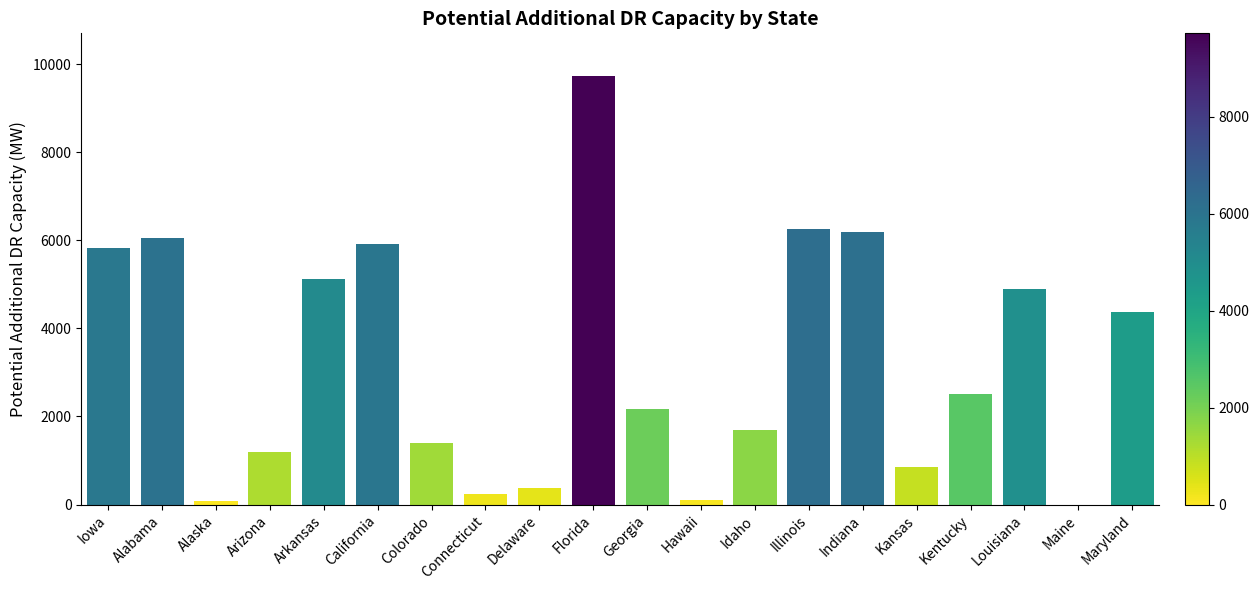

How many series are shown in this chart?

1